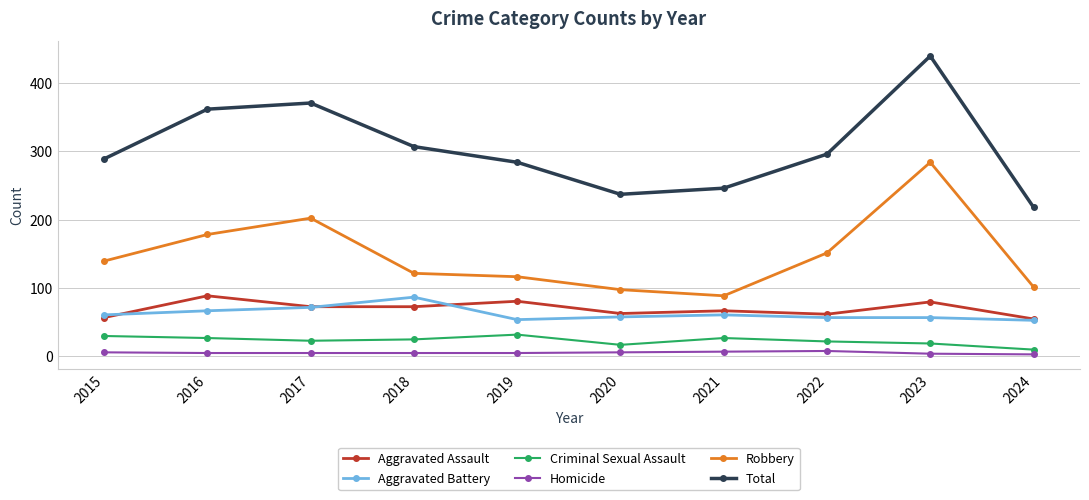

Is the value of Criminal Sexual Assault at 2022 greater than the value of Aggravated Assault at 2017?

No